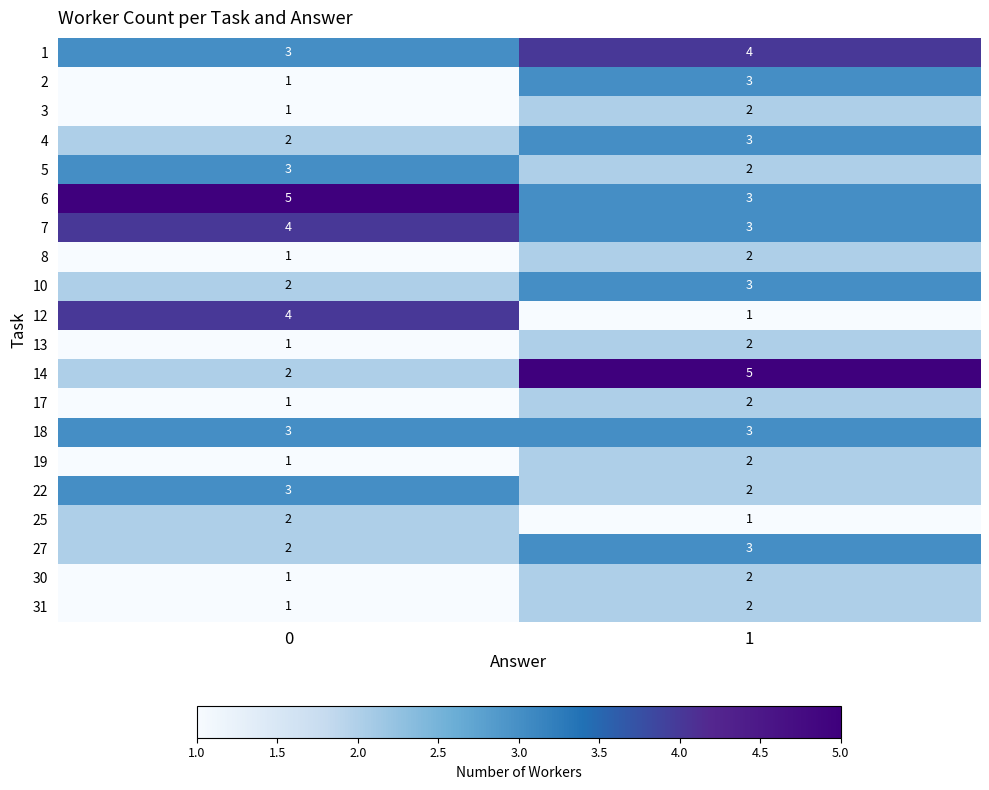

The value of 4 at 0 is 2. True or false?

True